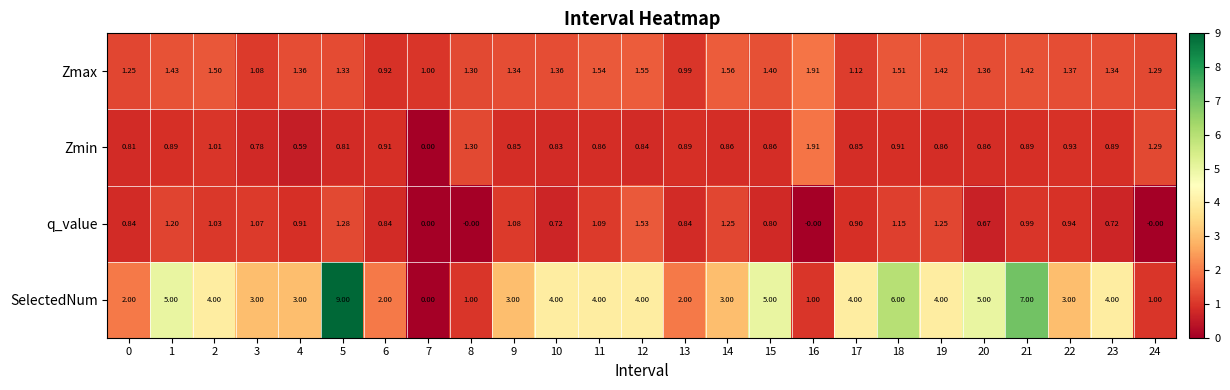

Which series changed the most between 3 and 22?

Zmax